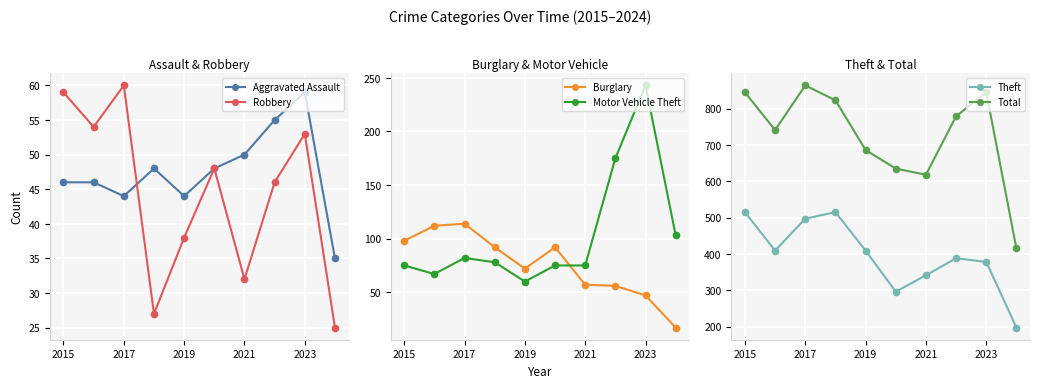

Which series has the largest total across all categories?

Total